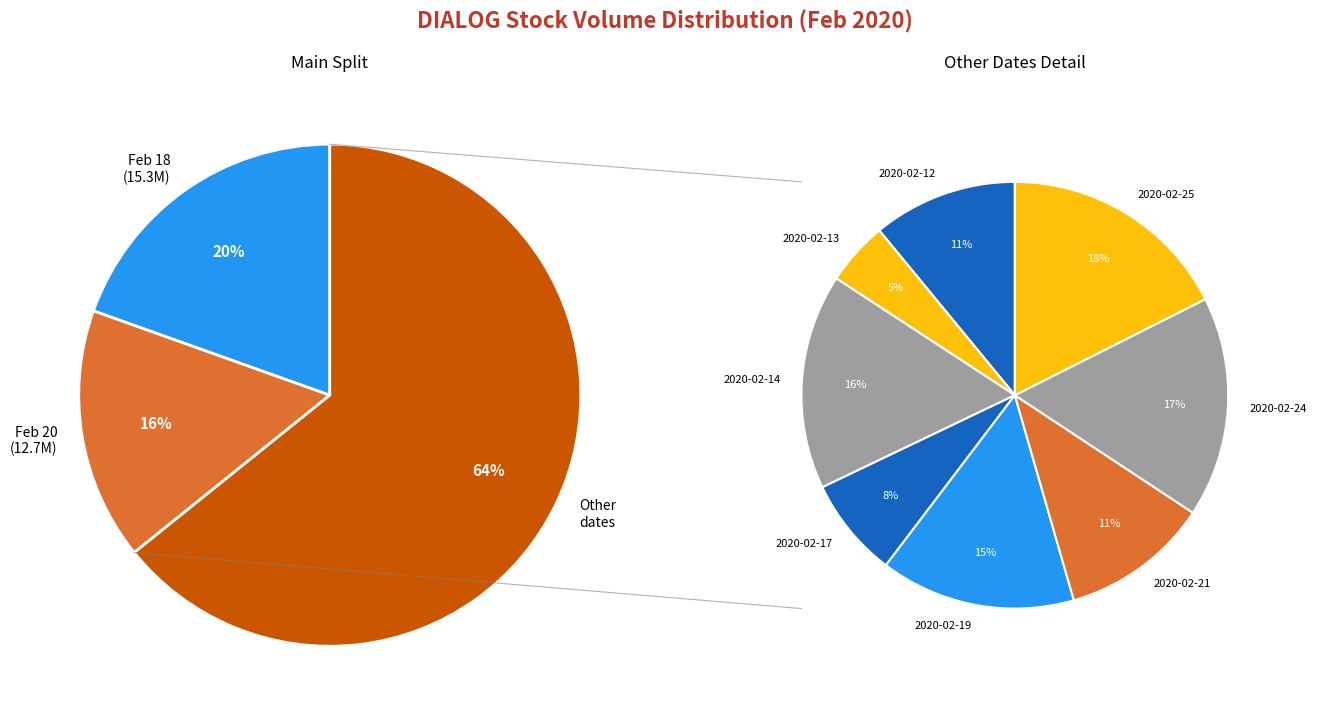

To the nearest percent, what percentage of the pie is 2020-02-17?

5%